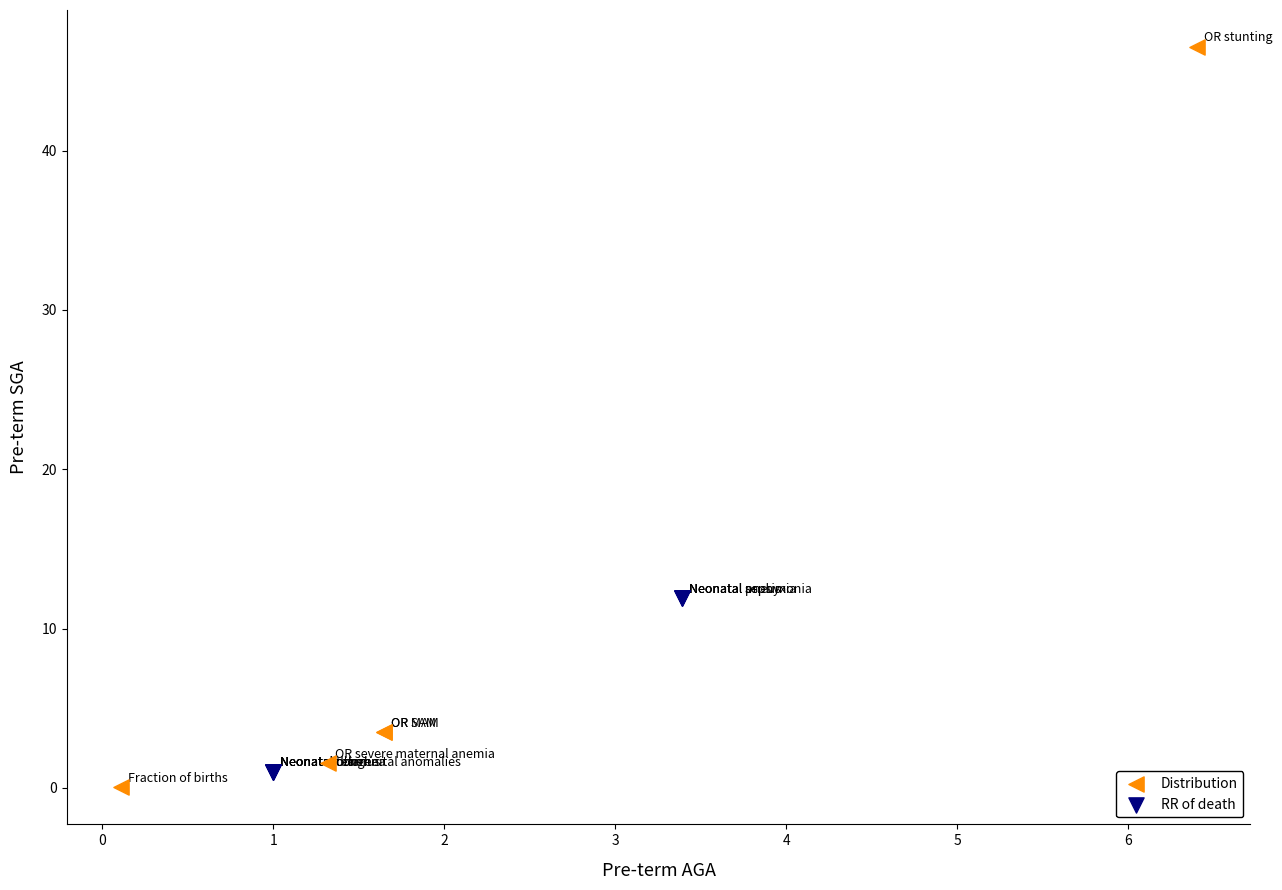

Which series has the largest Y range (max minus min)?

Distribution